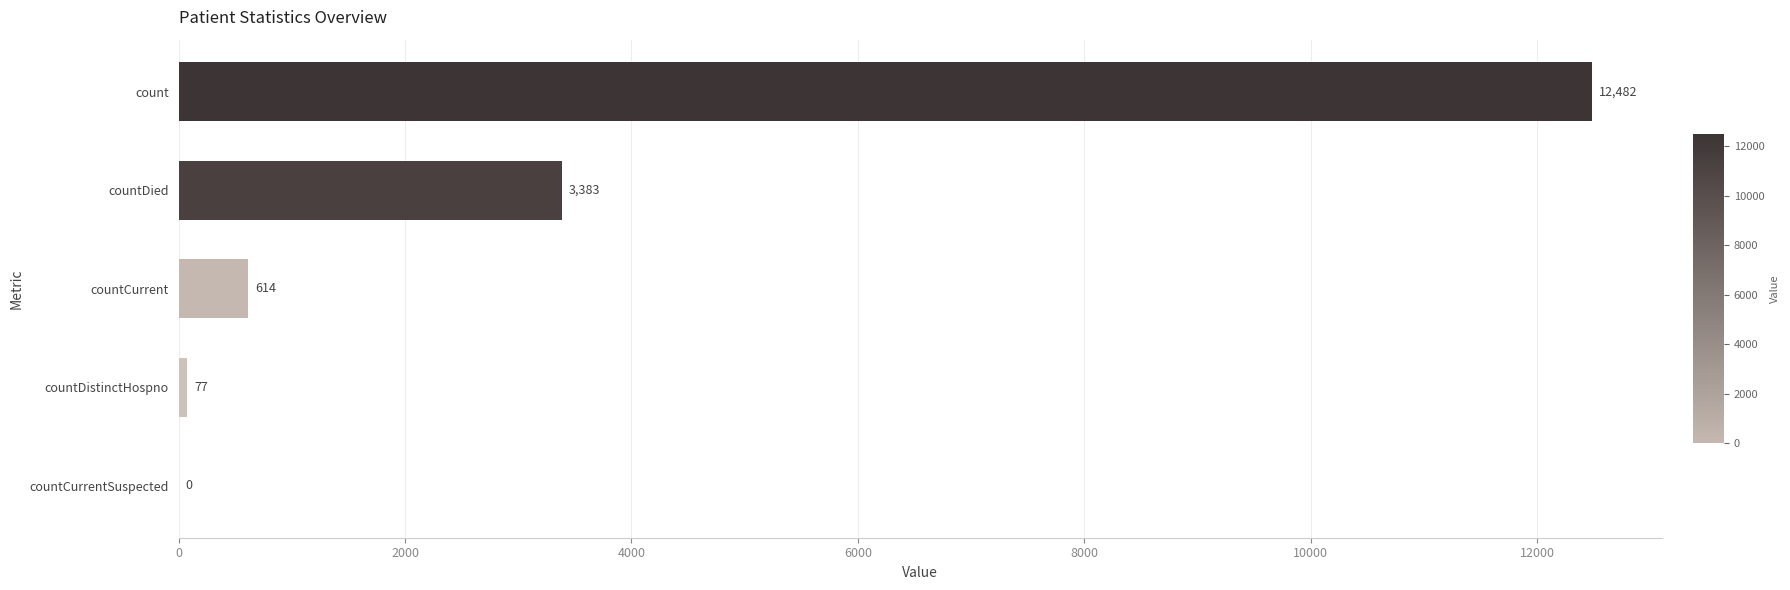

What is the change in value from countDied to countDistinctHospno?

-3306